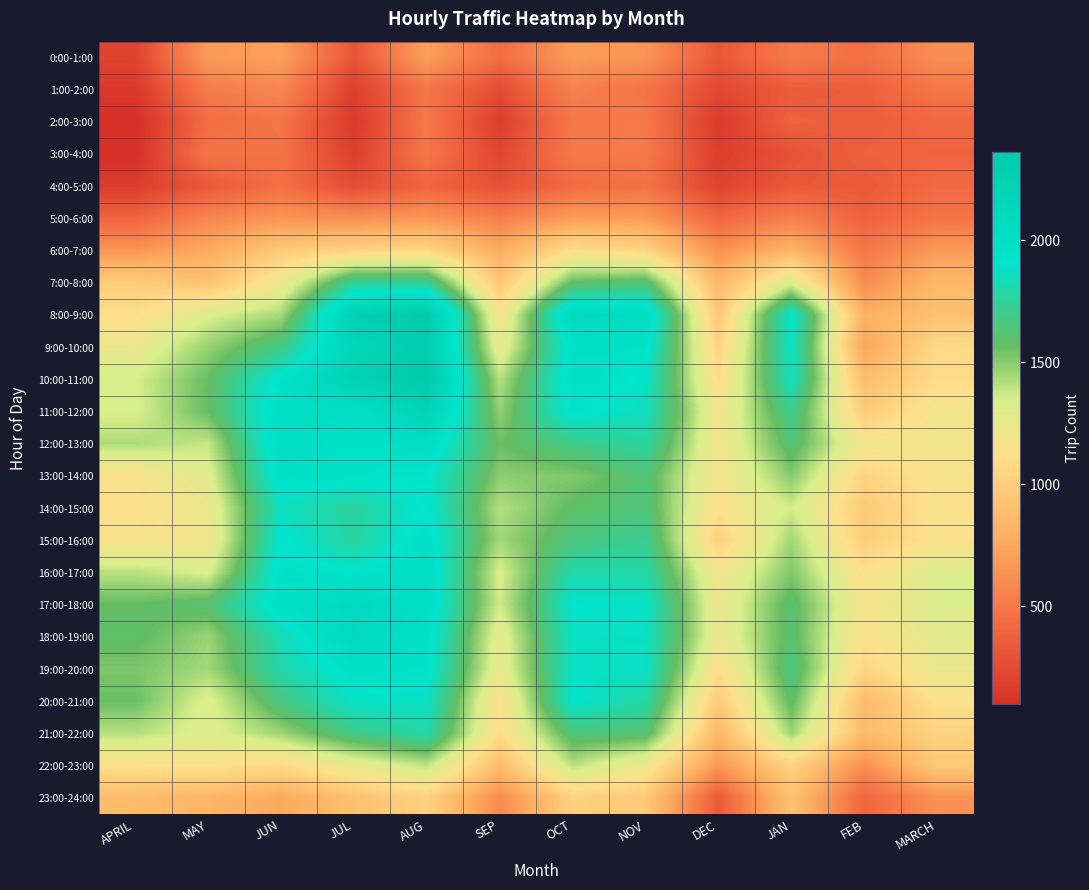

Reading left to right, extract all data points from this chart.

0:00-1:00: APRIL=211	MAY=682	JUN=713	JUL=306	AUG=708	SEP=438	OCT=682	NOV=652	DEC=319	JAN=515	FEB=455	MARCH=618
1:00-2:00: APRIL=145	MAY=523	JUN=578	JUL=189	AUG=487	SEP=257	OCT=549	NOV=477	DEC=239	JAN=341	FEB=361	MARCH=494
2:00-3:00: APRIL=99	MAY=440	JUN=485	JUL=154	AUG=507	SEP=185	OCT=500	NOV=508	DEC=161	JAN=381	FEB=355	MARCH=408
3:00-4:00: APRIL=103	MAY=480	JUN=473	JUL=191	AUG=489	SEP=228	OCT=504	NOV=507	DEC=181	JAN=295	FEB=375	MARCH=388
4:00-5:00: APRIL=170	MAY=327	JUN=451	JUL=263	AUG=390	SEP=284	OCT=424	NOV=463	DEC=210	JAN=326	FEB=339	MARCH=420
5:00-6:00: APRIL=387	MAY=573	JUN=651	JUL=618	AUG=662	SEP=533	OCT=698	NOV=680	DEC=404	JAN=542	FEB=376	MARCH=479
6:00-7:00: APRIL=654	MAY=764	JUN=972	JUL=1035	AUG=1058	SEP=779	OCT=1110	NOV=1038	DEC=629	JAN=830	FEB=496	MARCH=676
7:00-8:00: APRIL=992	MAY=916	JUN=1222	JUL=1740	AUG=1736	SEP=935	OCT=1579	NOV=1627	DEC=840	JAN=1319	FEB=602	MARCH=854
8:00-9:00: APRIL=1111	MAY=1326	JUN=1438	JUL=2252	AUG=2362	SEP=1161	OCT=2100	NOV=2042	DEC=949	JAN=1915	FEB=806	MARCH=905
9:00-10:00: APRIL=1239	MAY=1472	JUN=1689	JUL=2152	AUG=2307	SEP=1253	OCT=1959	NOV=1946	DEC=1040	JAN=1880	FEB=736	MARCH=1080
10:00-11:00: APRIL=1342	MAY=1565	JUN=1943	JUL=2225	AUG=2359	SEP=1414	OCT=1981	NOV=1893	DEC=1095	JAN=1856	FEB=888	MARCH=1089
11:00-12:00: APRIL=1329	MAY=1567	JUN=2013	JUL=1999	AUG=2206	SEP=1479	OCT=1943	NOV=1856	DEC=1193	JAN=1706	FEB=976	MARCH=1187
12:00-13:00: APRIL=1429	MAY=1382	JUN=2029	JUL=1947	AUG=2012	SEP=1559	OCT=1691	NOV=1771	DEC=1185	JAN=1634	FEB=1191	MARCH=1204
13:00-14:00: APRIL=1147	MAY=1298	JUN=1986	JUL=1949	AUG=1923	SEP=1495	OCT=1511	NOV=1636	DEC=1172	JAN=1507	FEB=1039	MARCH=1157
14:00-15:00: APRIL=1126	MAY=1237	JUN=1862	JUL=1756	AUG=1920	SEP=1415	OCT=1585	NOV=1648	DEC=1129	JAN=1357	FEB=973	MARCH=1143
15:00-16:00: APRIL=1144	MAY=1198	JUN=1927	JUL=1766	AUG=1974	SEP=1447	OCT=1651	NOV=1721	DEC=1016	JAN=1455	FEB=1000	MARCH=1138
16:00-17:00: APRIL=1405	MAY=1331	JUN=1956	JUL=1916	AUG=2013	SEP=1331	OCT=1806	NOV=1793	DEC=1186	JAN=1518	FEB=1119	MARCH=1313
17:00-18:00: APRIL=1569	MAY=1619	JUN=1985	JUL=2092	AUG=2008	SEP=1358	OCT=1906	NOV=1894	DEC=1224	JAN=1619	FEB=1178	MARCH=1324
18:00-19:00: APRIL=1592	MAY=1462	JUN=1827	JUL=2119	AUG=1969	SEP=1270	OCT=1876	NOV=1874	DEC=1236	JAN=1612	FEB=1132	MARCH=1286
19:00-20:00: APRIL=1524	MAY=1446	JUN=1795	JUL=1962	AUG=1943	SEP=1251	OCT=1882	NOV=1882	DEC=1108	JAN=1666	FEB=1048	MARCH=1244
20:00-21:00: APRIL=1559	MAY=1310	JUN=1666	JUL=1890	AUG=1879	SEP=1120	OCT=1908	NOV=1783	DEC=973	JAN=1593	FEB=864	MARCH=1129
21:00-22:00: APRIL=1411	MAY=1307	JUN=1457	JUL=1687	AUG=1791	SEP=1108	OCT=1646	NOV=1627	DEC=839	JAN=1459	FEB=867	MARCH=1033
22:00-23:00: APRIL=1126	MAY=1134	JUN=1079	JUL=1256	AUG=1394	SEP=871	OCT=1404	NOV=1205	DEC=666	JAN=1025	FEB=622	MARCH=970
23:00-24:00: APRIL=869	MAY=831	JUN=757	JUL=905	AUG=1026	SEP=599	OCT=1020	NOV=963	DEC=337	JAN=916	FEB=398	MARCH=633